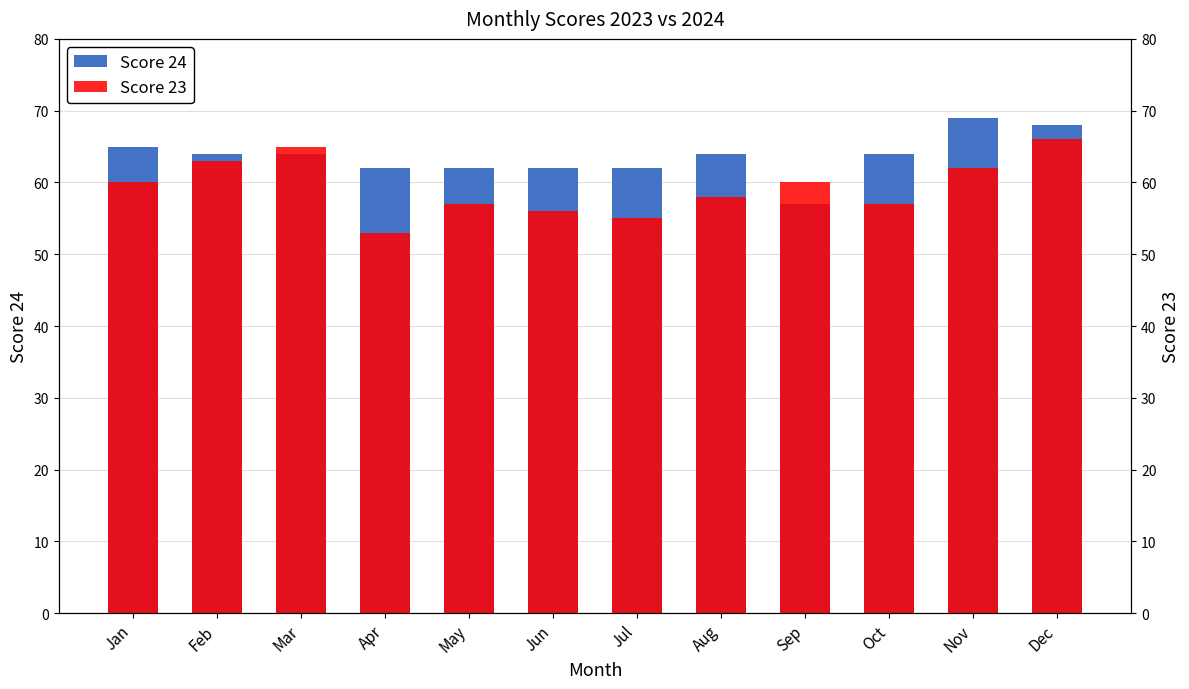

Rank the series by their average value, from highest to lowest.

Score 24, Score 23